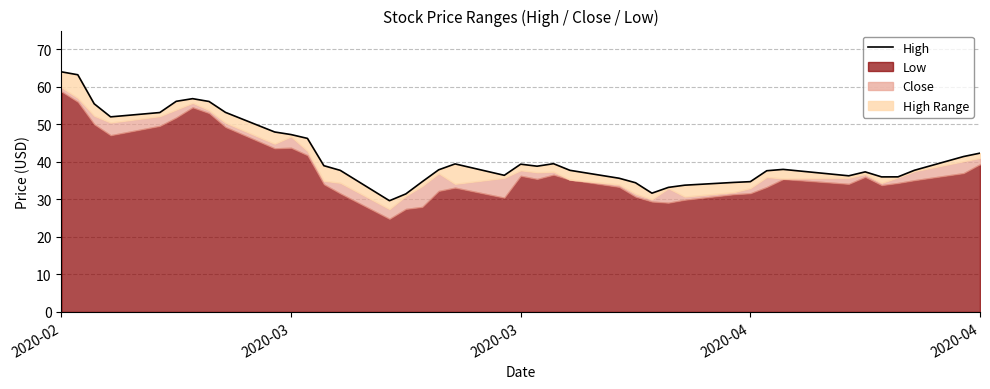

The value at 14 is 41.6. True or false?

False